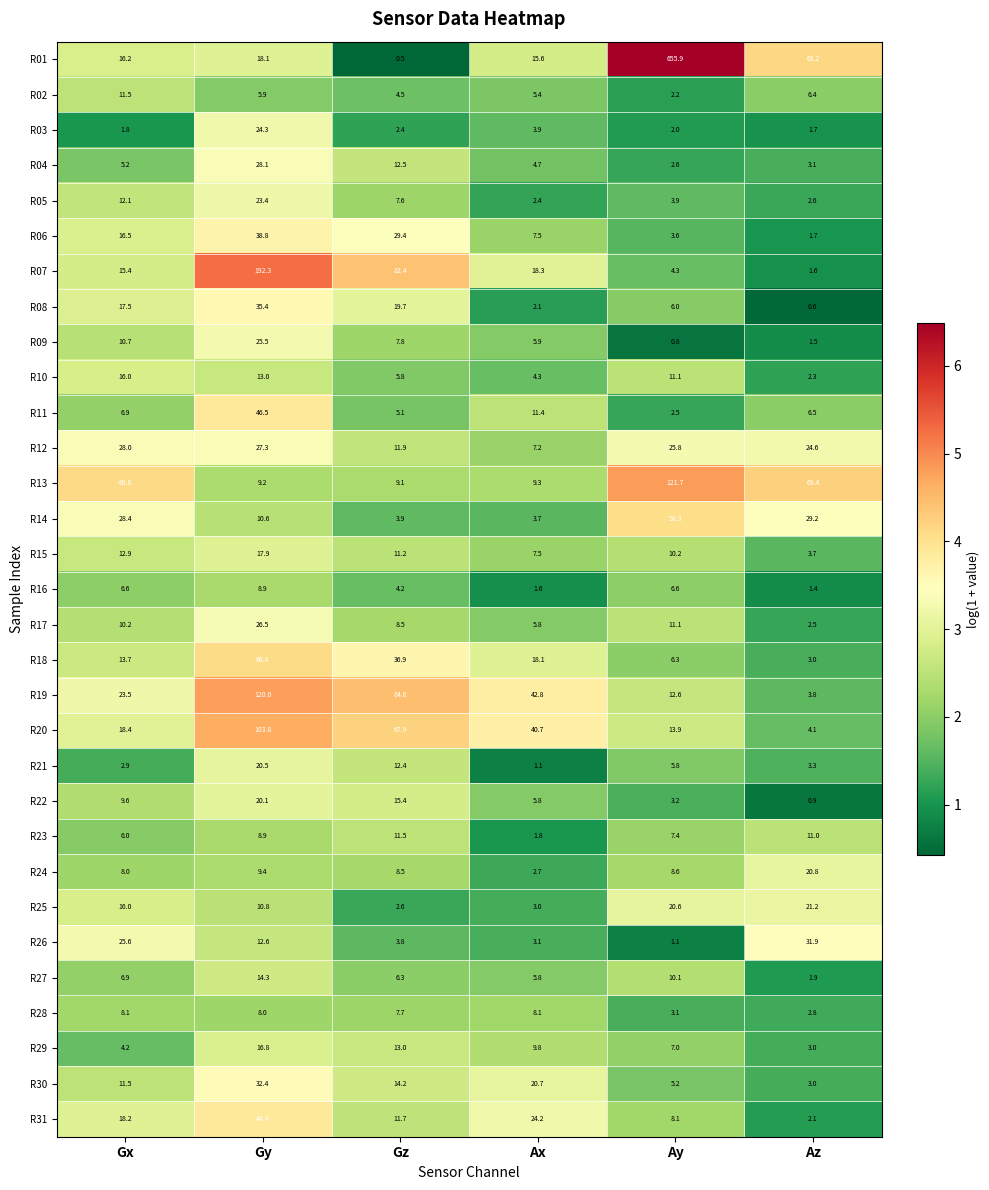

Where is R23 nearest to the value 6?

Gx